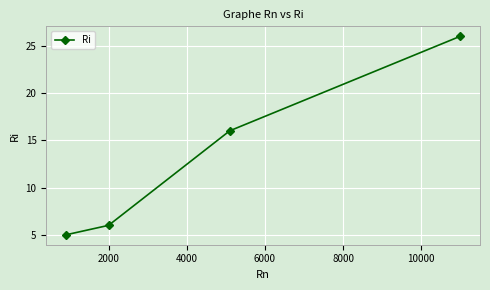

What is the value of the 4th point from the left?

26